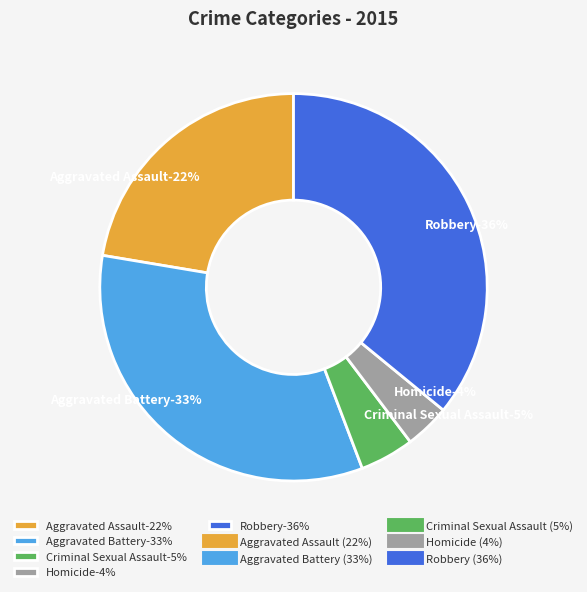

To the nearest percent, what portion does Aggravated Battery represent?

33%